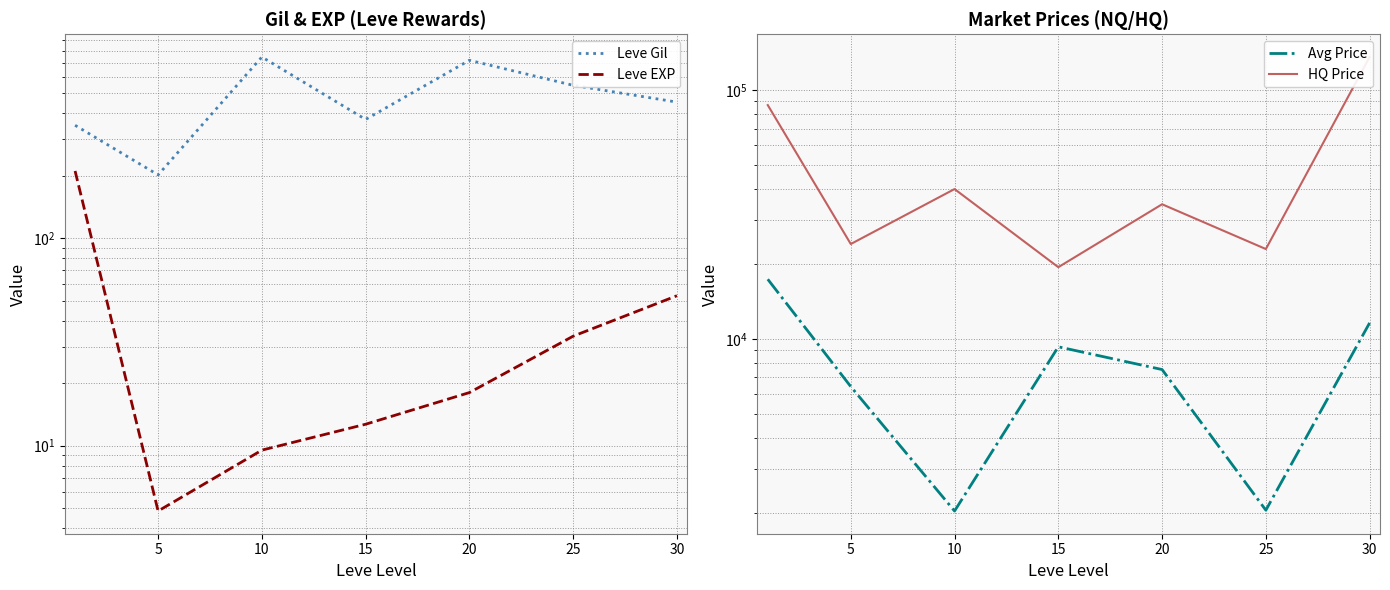

True or false: Leve EXP and Avg Price cross at least once.

False